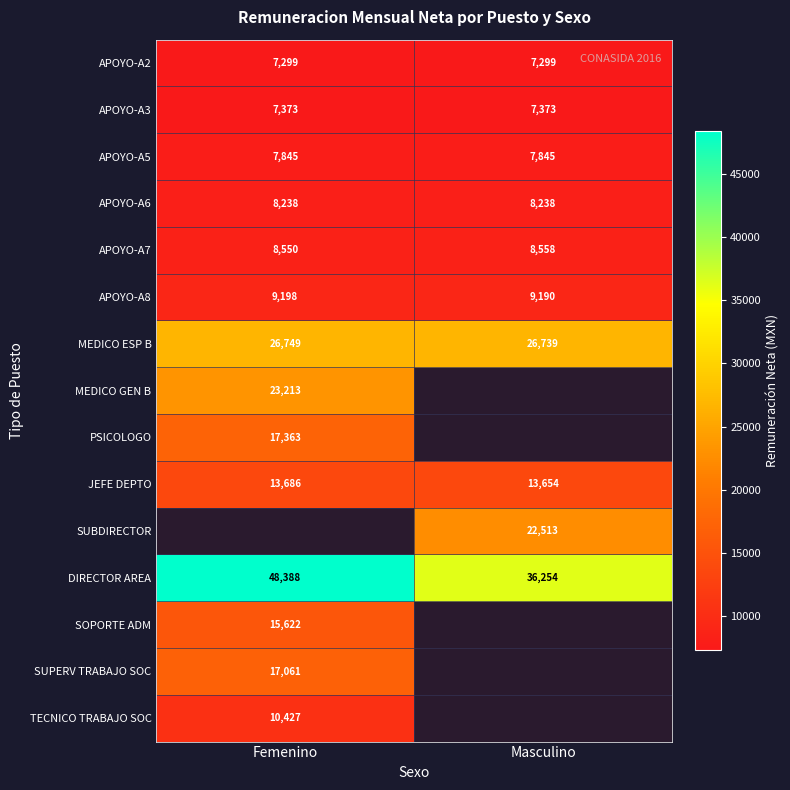

What is the sum of all APOYO-A8 values?

18388